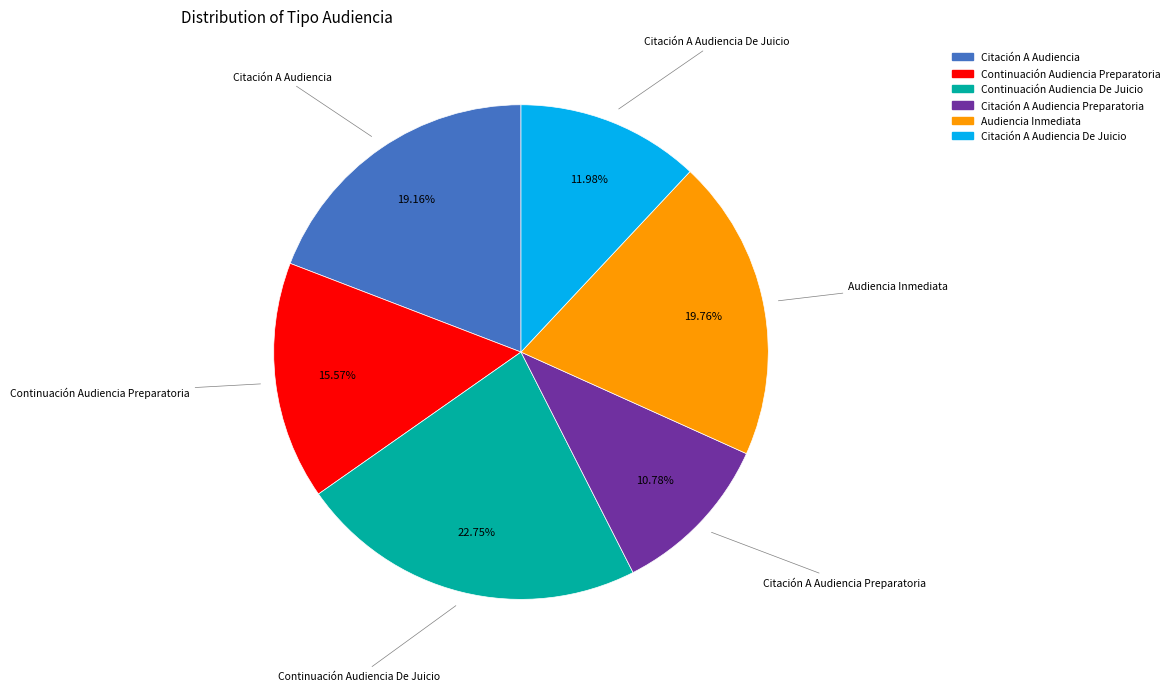

Is there any slice that represents more than half of the pie?

No